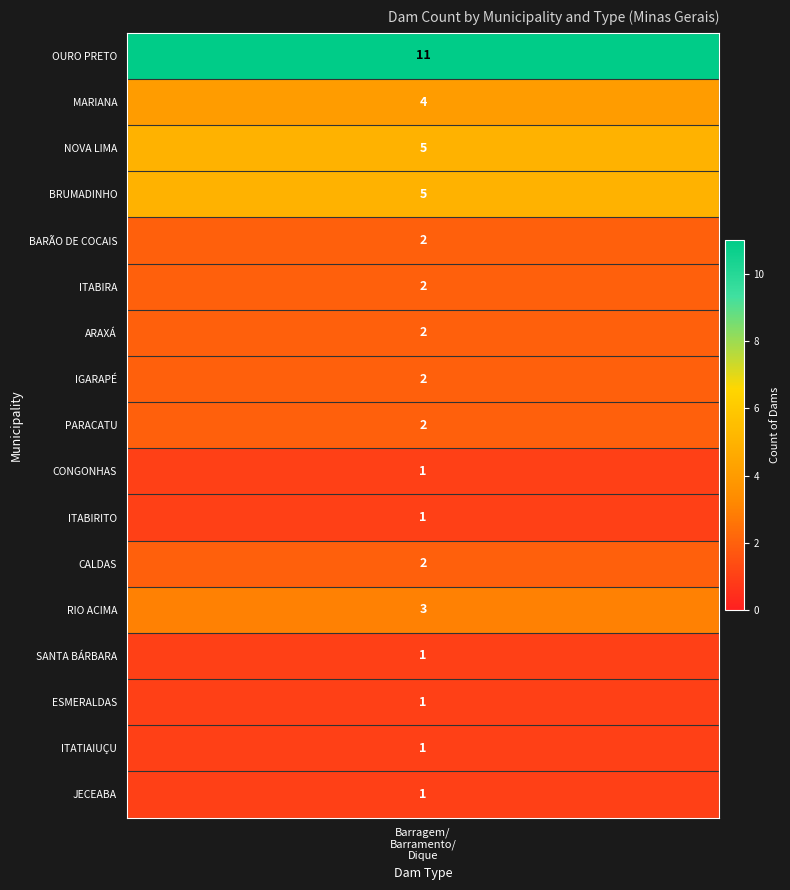

Reading left to right, list all the values displayed in this chart.

11	4	5	5	2	2	2	2	2	1	1	2	3	1	1	1	1